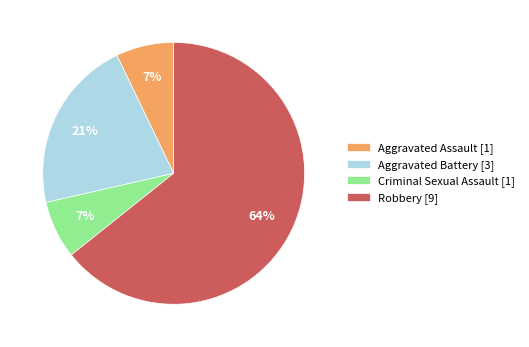

Combined, do Aggravated Assault and Aggravated Battery account for over 50%?

No